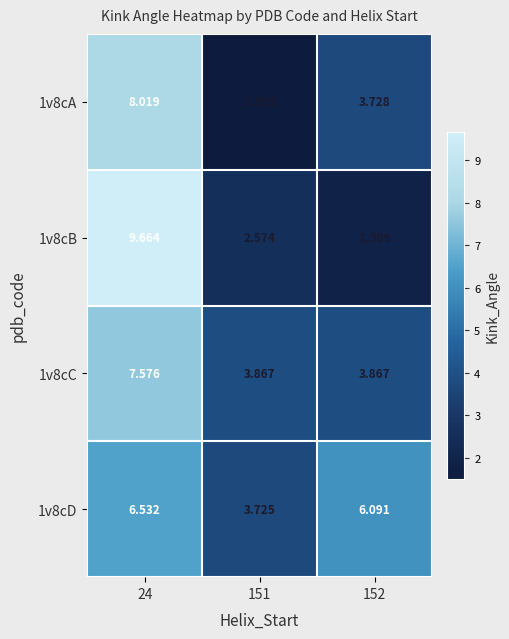

Rank the series by their average value, from highest to lowest.

1v8cD, 1v8cC, 1v8cB, 1v8cA